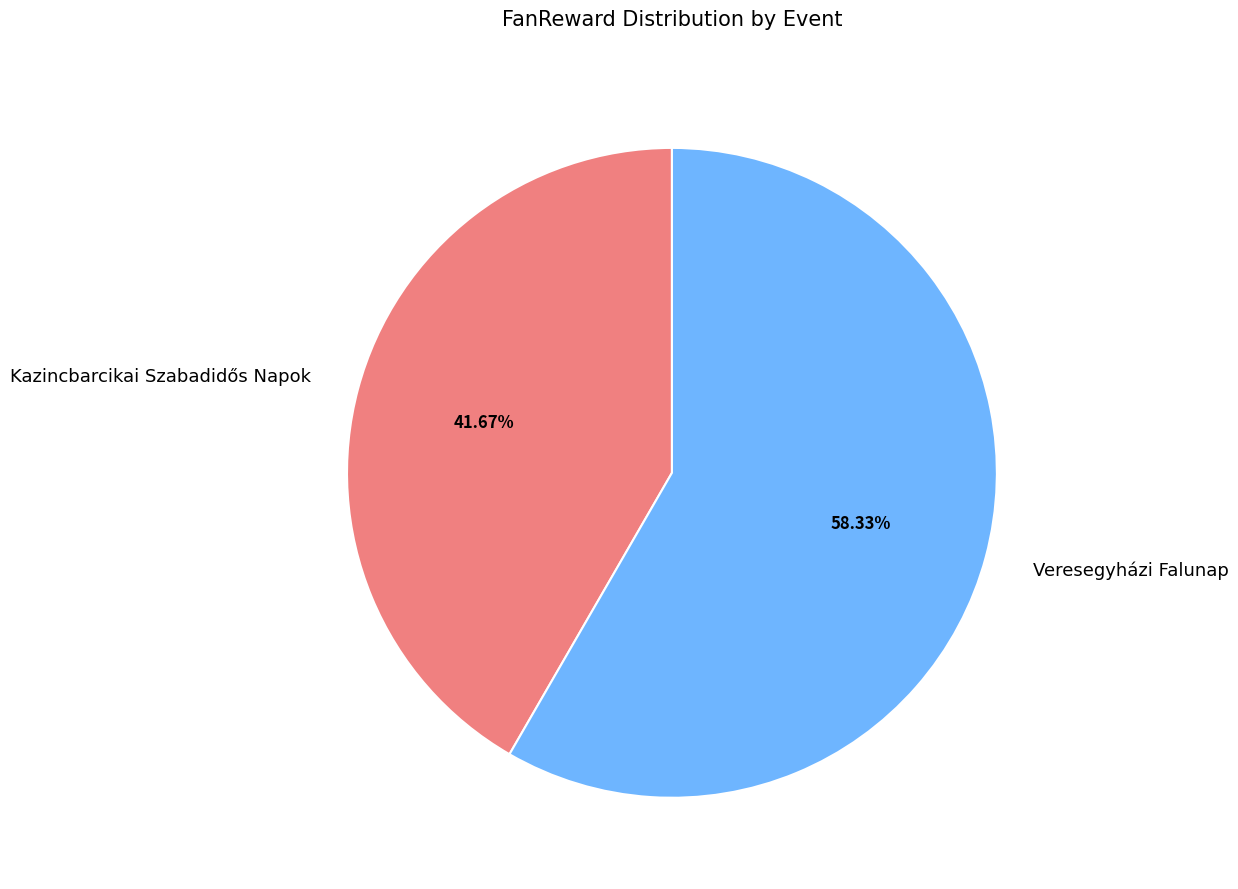

Combined, what portion of the pie is Kazincbarcikai Szabadidős Napok and Veresegyházi Falunap?

100.0%